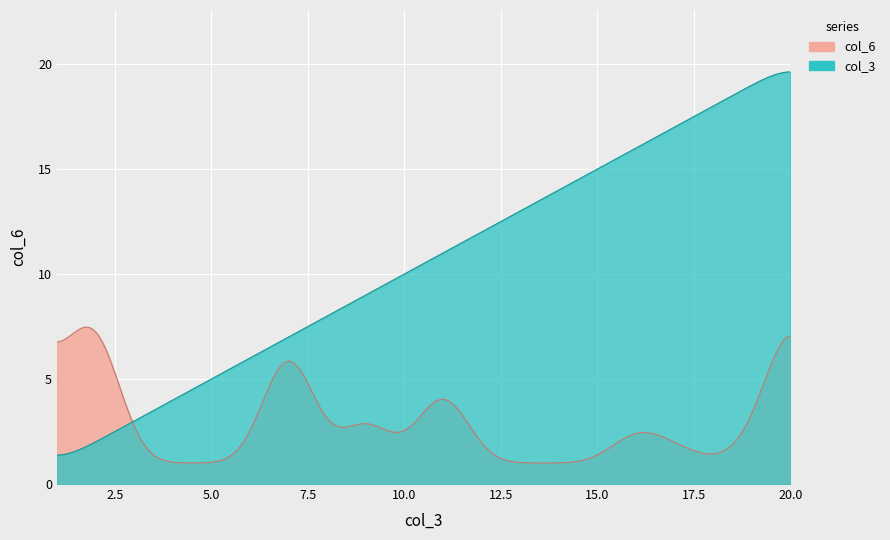

True or false: col_3 and col_6 intersect in this chart.

True